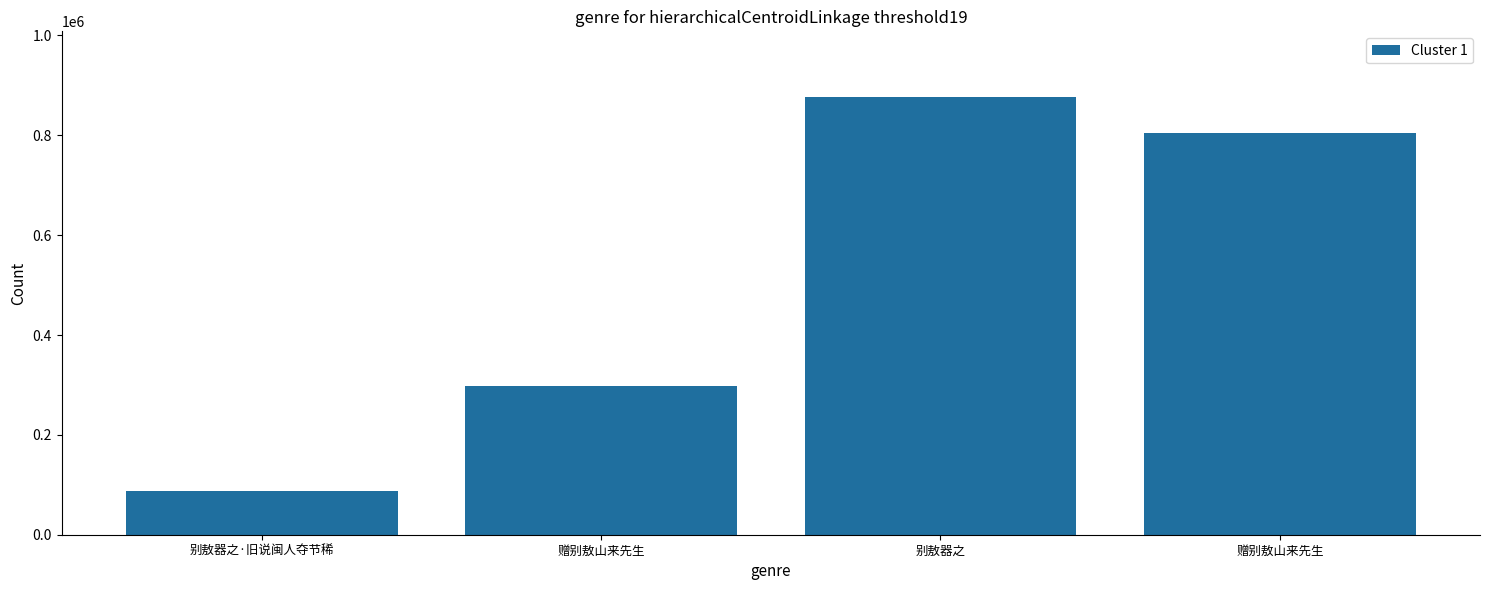

Count the number of data series in this chart.

1